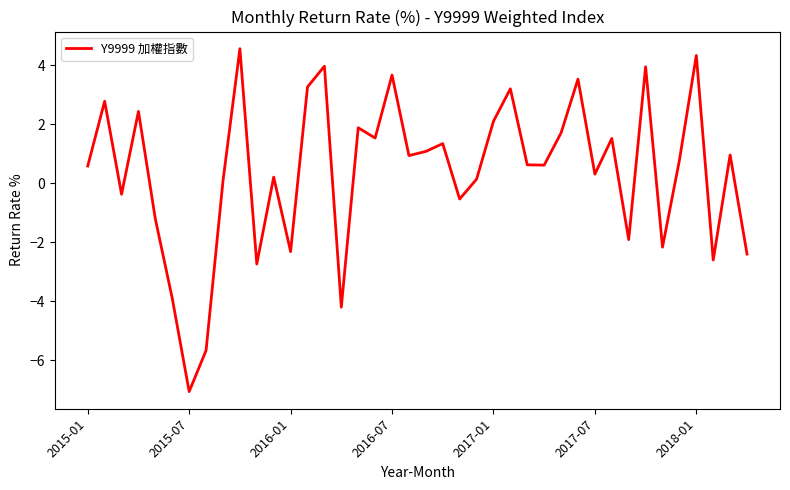

What is the smallest value displayed?

-7.1